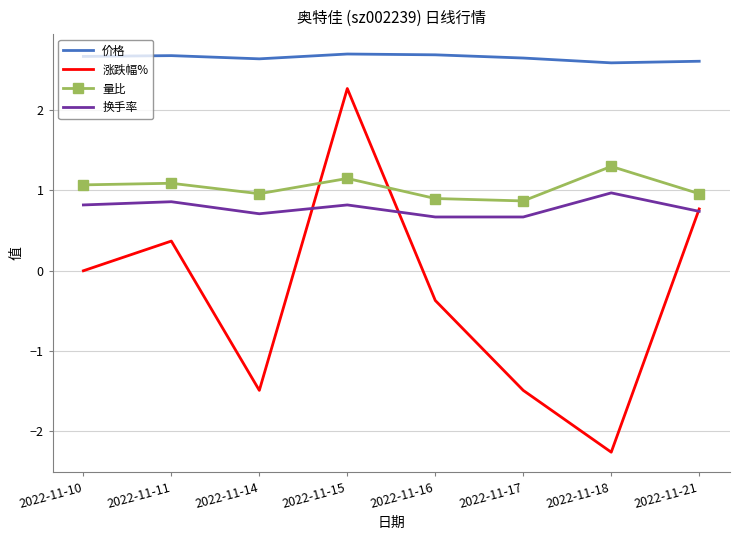

True or false: 量比 has a value of 0.2 at 2022-11-21.

False